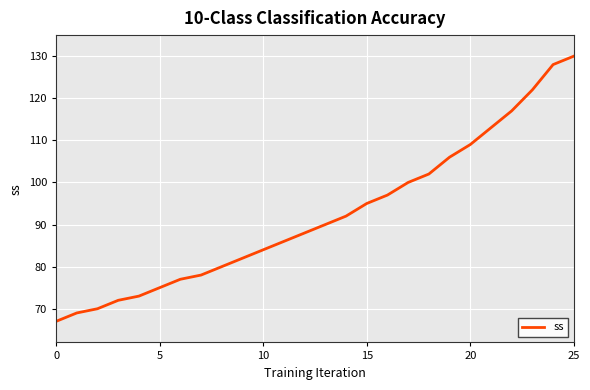

What is the maximum value shown in the chart?

130